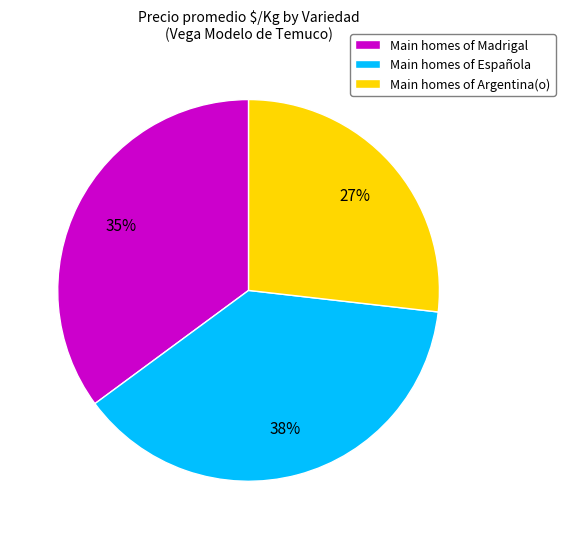

Is the sum of Main homes of Madrigal and Main homes of Argentina(o) greater than half?

Yes